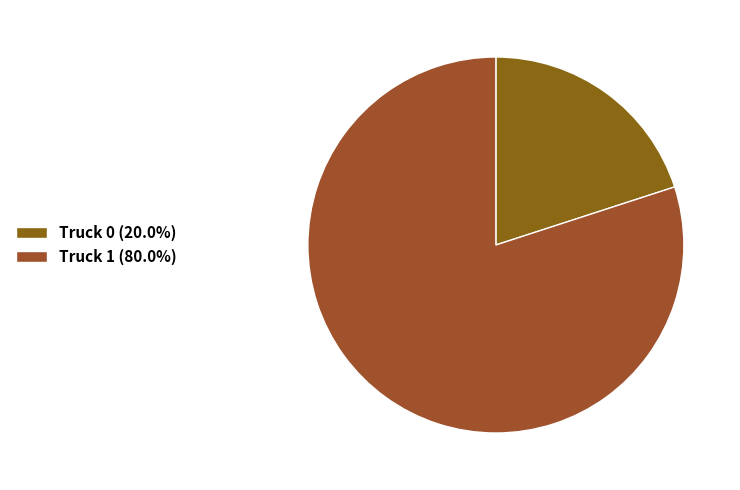

Between Truck 0 and Truck 1, which is larger?

Truck 1